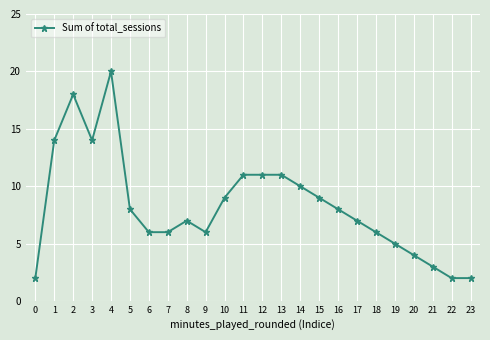

What is the value of the 17th point from the left?

8